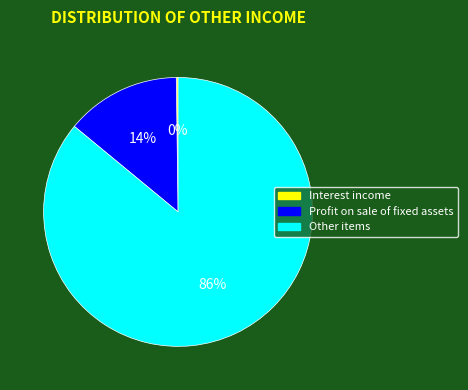

Does any single category account for the majority?

Yes